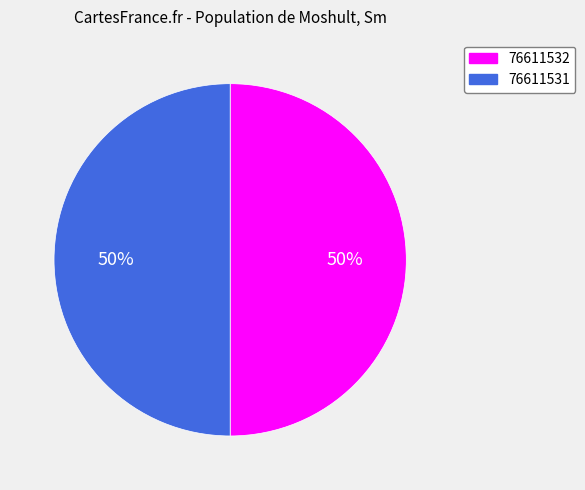

To the nearest percent, what portion does 76611532 represent?

50%